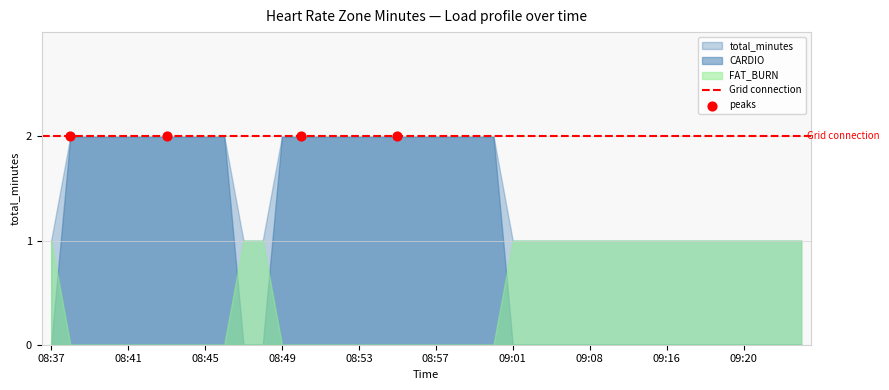

Which series has the largest total across all categories?

CARDIO